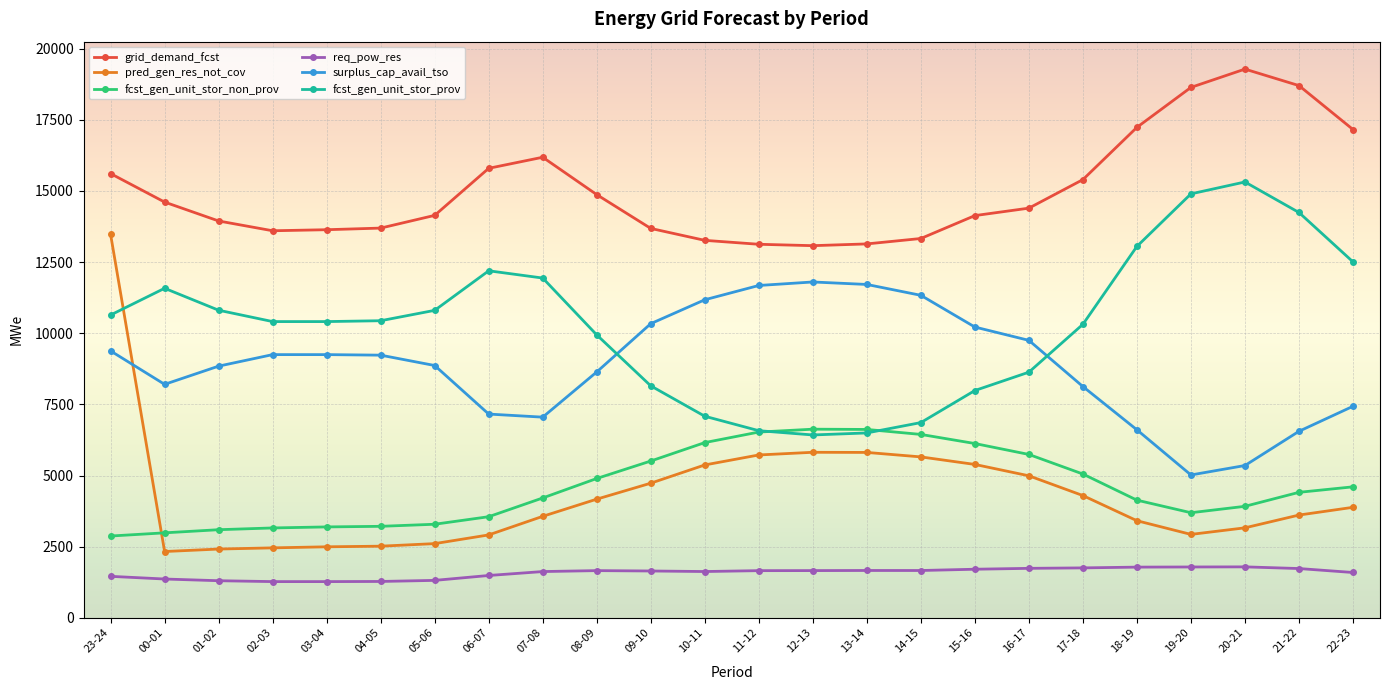

True or false: fcst_gen_unit_stor_prov has more than 0 interior local peaks.

True